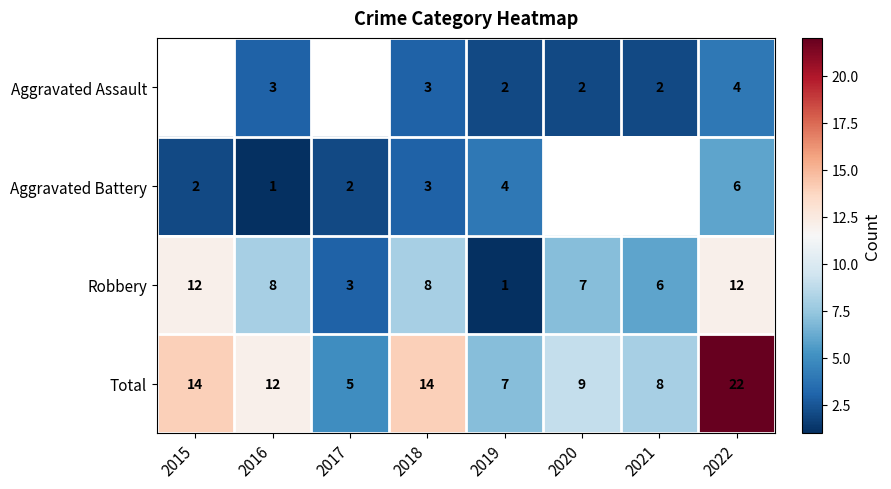

The value of Aggravated Assault at 2019 is 2. True or false?

True